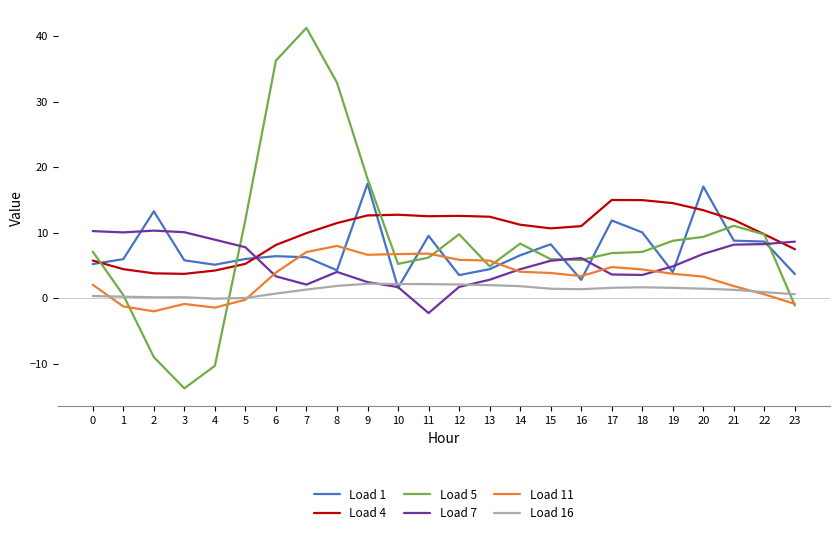

At how many categories does at least one series exceed 2?

24